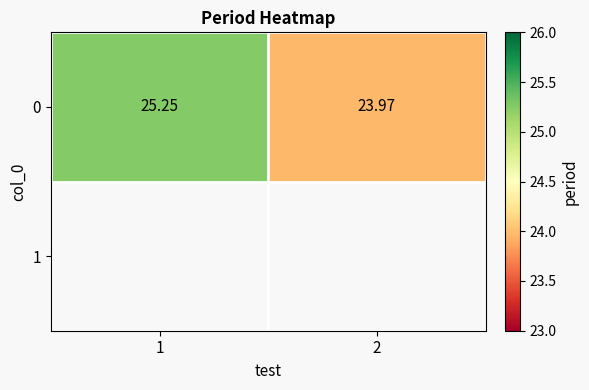

Count the values in the range 23 to 25.

1